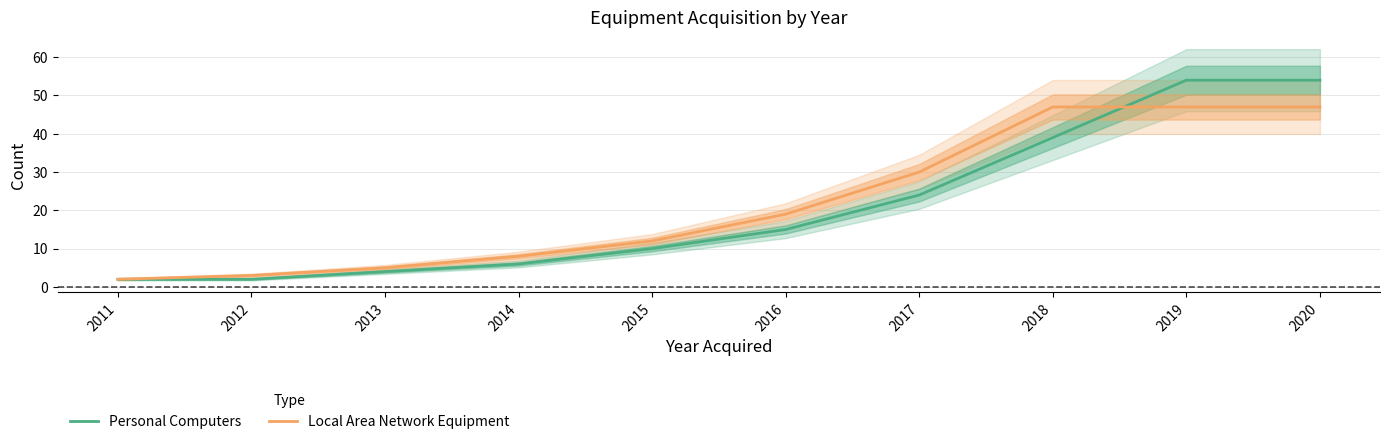

Where does the Personal Computers series first go above 15?

2017